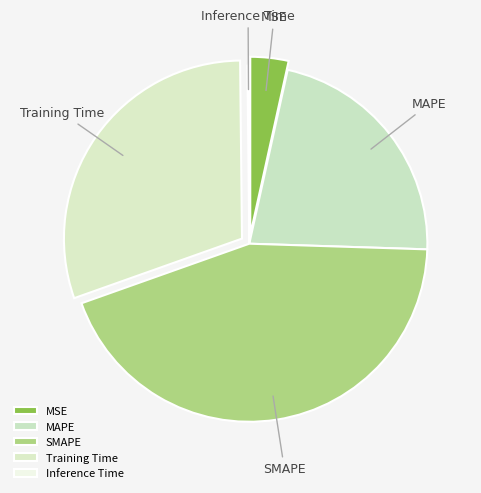

Which category has the biggest portion of the pie?

SMAPE